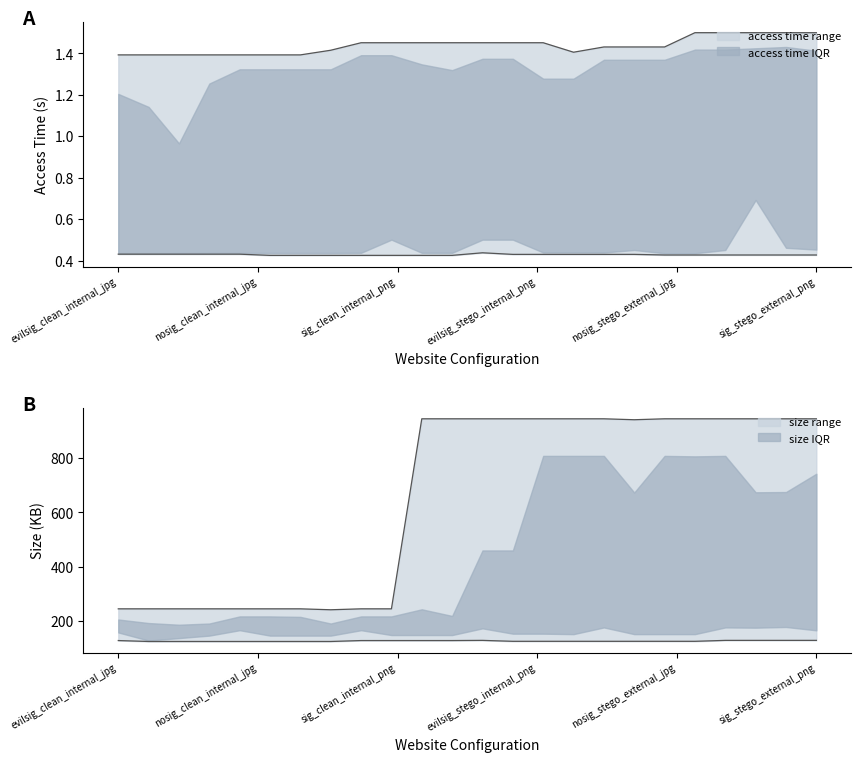

True or false: size and access time intersect in this chart.

False